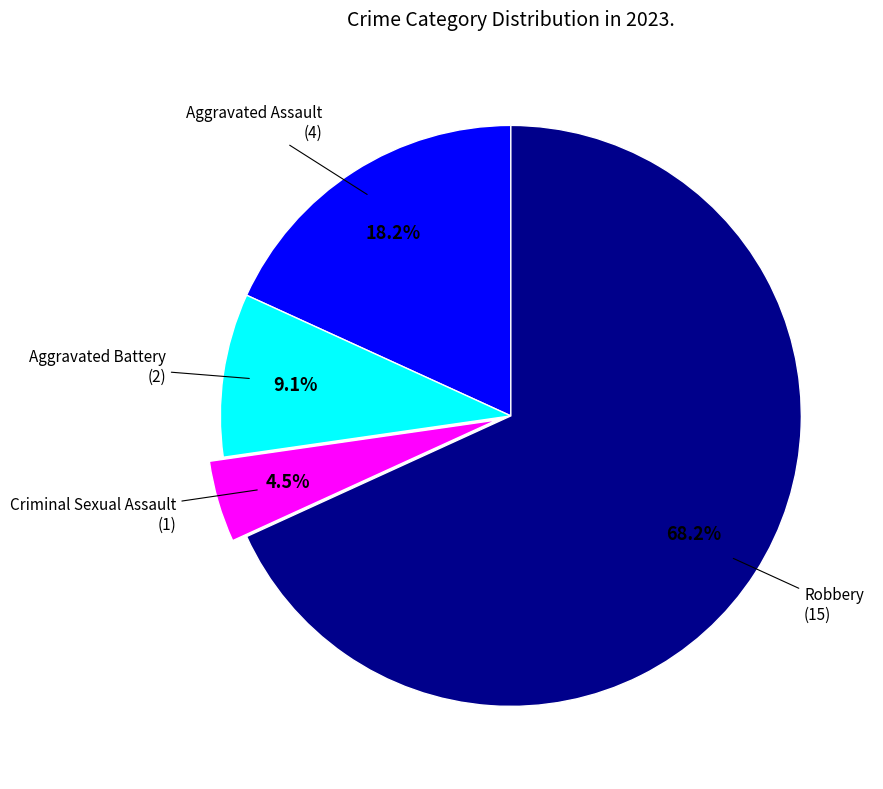

Is there any slice that represents more than half of the pie?

Yes